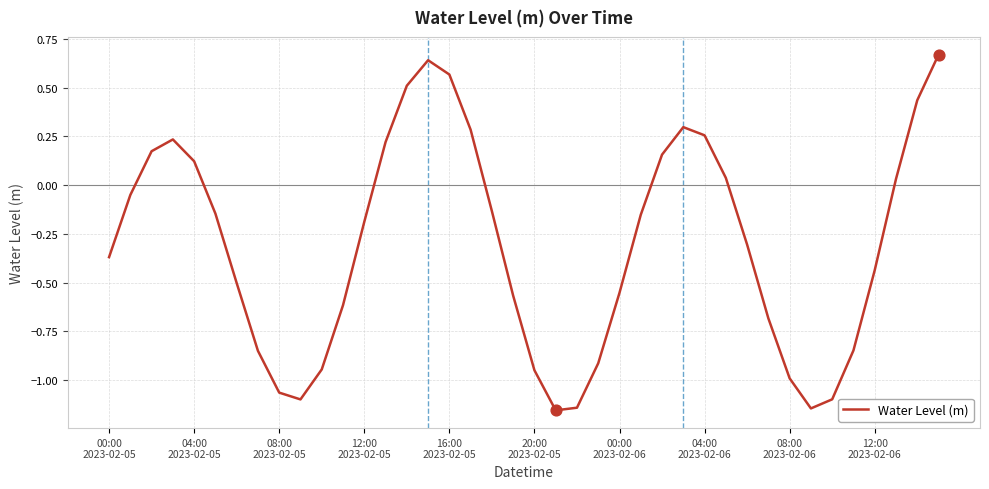

How many lines are shown in the chart?

1